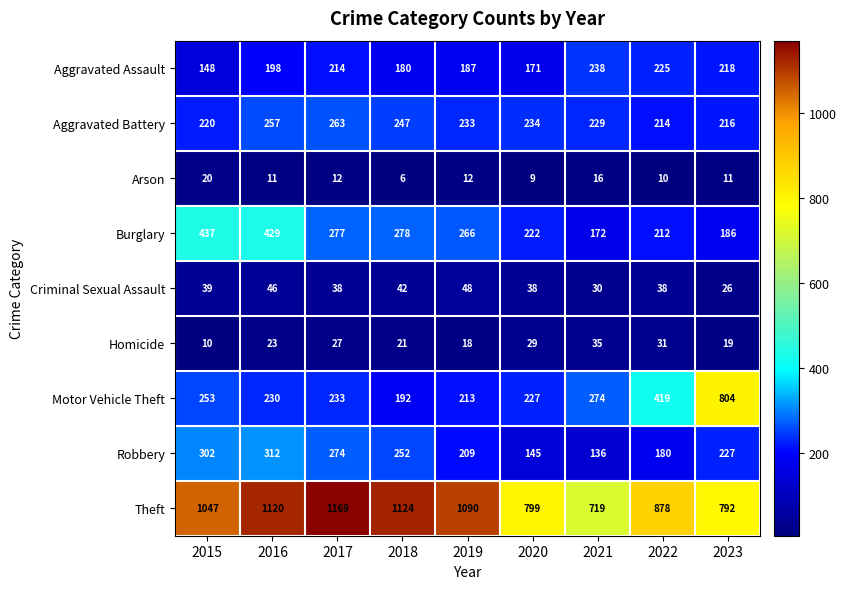

At which label is Motor Vehicle Theft closest to 498?

2022